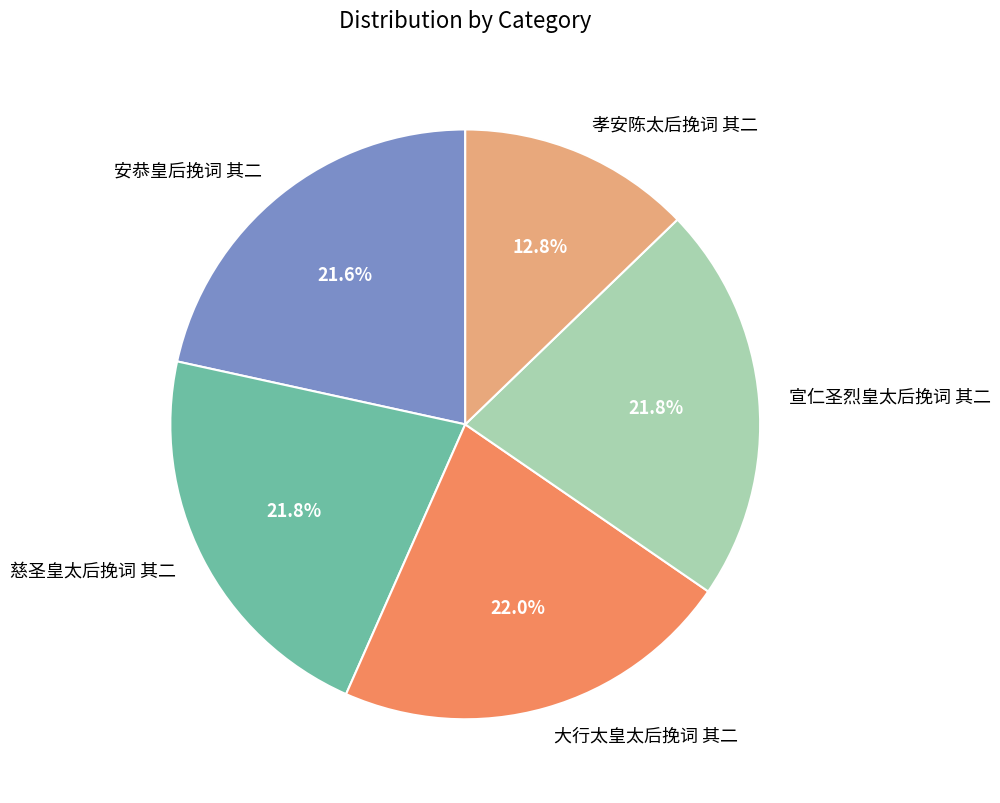

Count the number of slices in the pie.

5